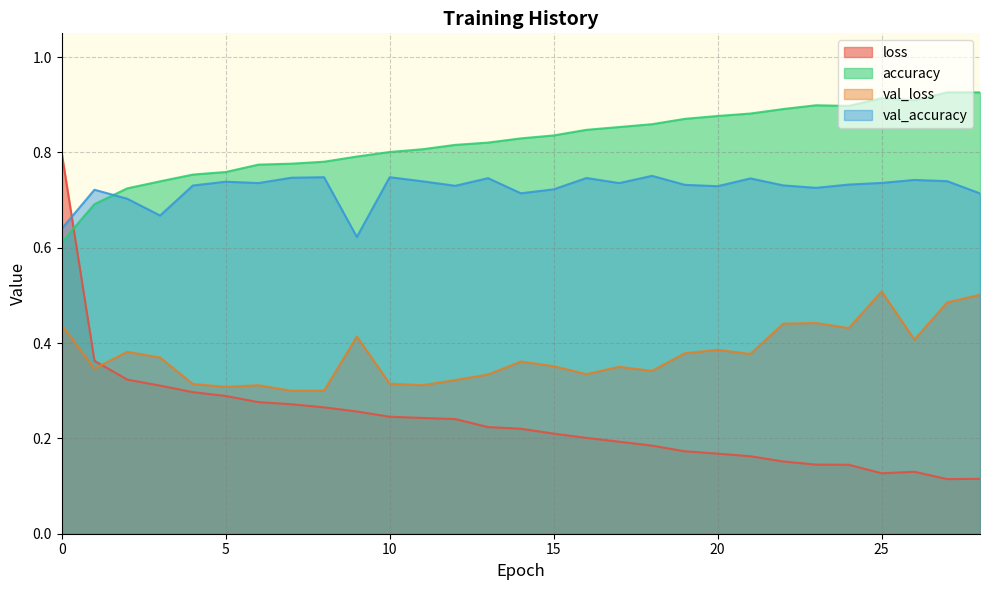

Reading left to right, transcribe all the data shown in this chart.

loss: 0.8	0.4	0.3	0.3	0.3	0.3	0.3	0.3	0.3	0.3	0.2	0.2	0.2	0.2	0.2	0.2	0.2	0.2	0.2	0.2	0.2	0.2	0.2	0.1	0.1	0.1	0.1	0.1	0.1
accuracy: 0.6	0.7	0.7	0.7	0.8	0.8	0.8	0.8	0.8	0.8	0.8	0.8	0.8	0.8	0.8	0.8	0.8	0.9	0.9	0.9	0.9	0.9	0.9	0.9	0.9	0.9	0.9	0.9	0.9
val_loss: 0.4	0.3	0.4	0.4	0.3	0.3	0.3	0.3	0.3	0.4	0.3	0.3	0.3	0.3	0.4	0.4	0.3	0.4	0.3	0.4	0.4	0.4	0.4	0.4	0.4	0.5	0.4	0.5	0.5
val_accuracy: 0.6	0.7	0.7	0.7	0.7	0.7	0.7	0.7	0.7	0.6	0.7	0.7	0.7	0.7	0.7	0.7	0.7	0.7	0.8	0.7	0.7	0.7	0.7	0.7	0.7	0.7	0.7	0.7	0.7